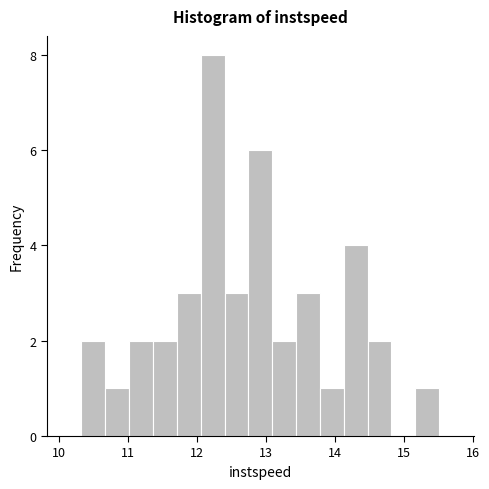

Read against the x-axis, roughly where is the centre of the tallest bar?

12.2